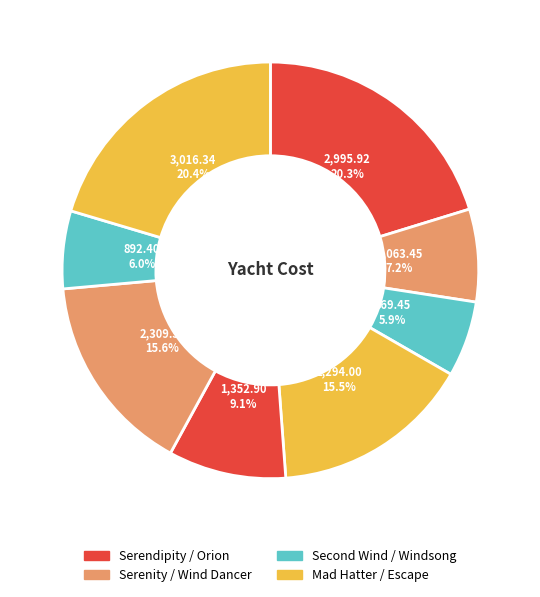

Which category has the biggest portion of the pie?

Escape